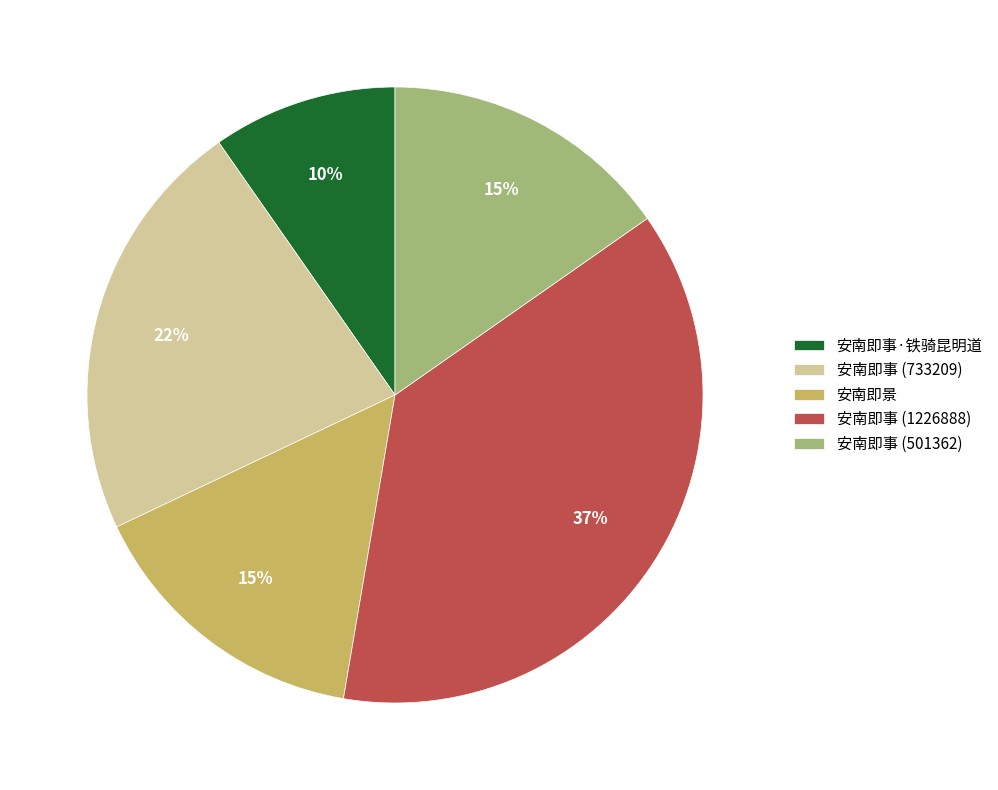

Is there a majority slice in this chart?

No